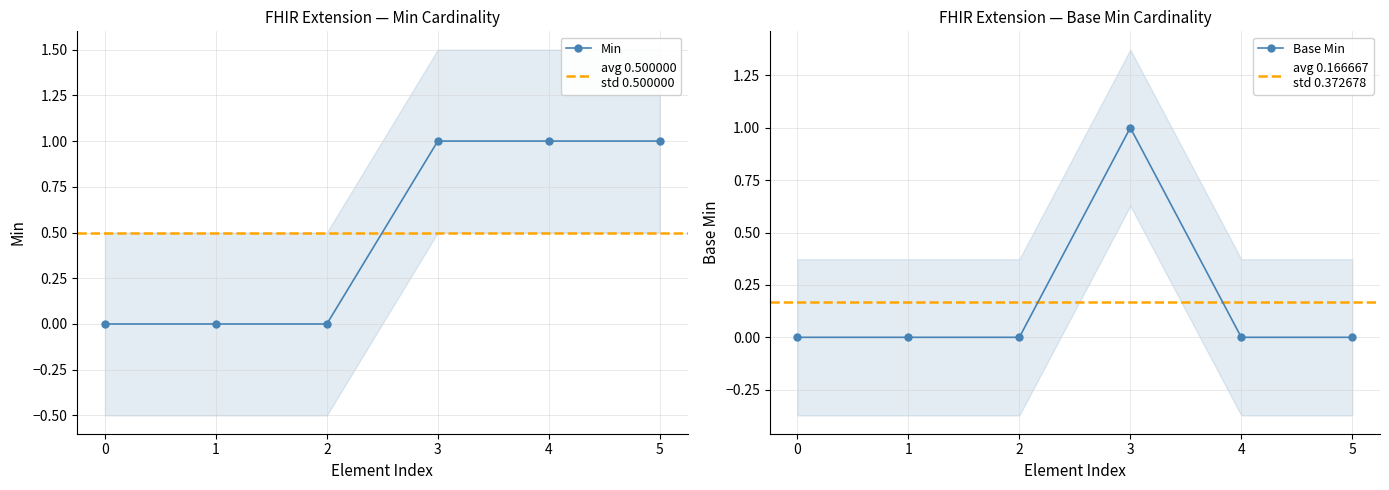

Is it true that Min equals 1 at 5?

True